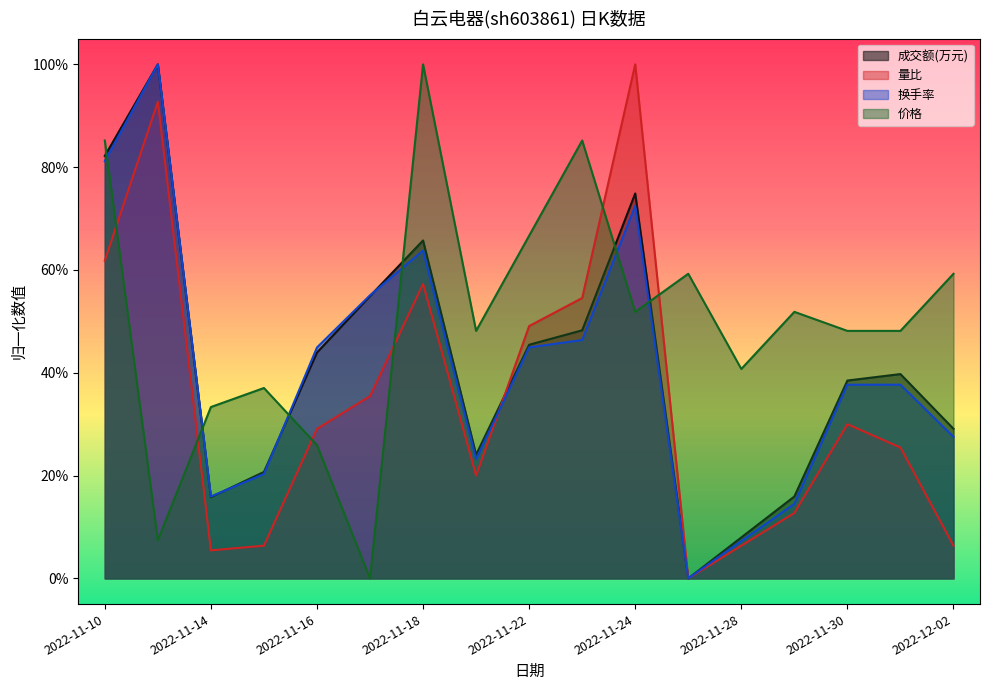

Where is the first local minimum for 价格?

2022-11-11